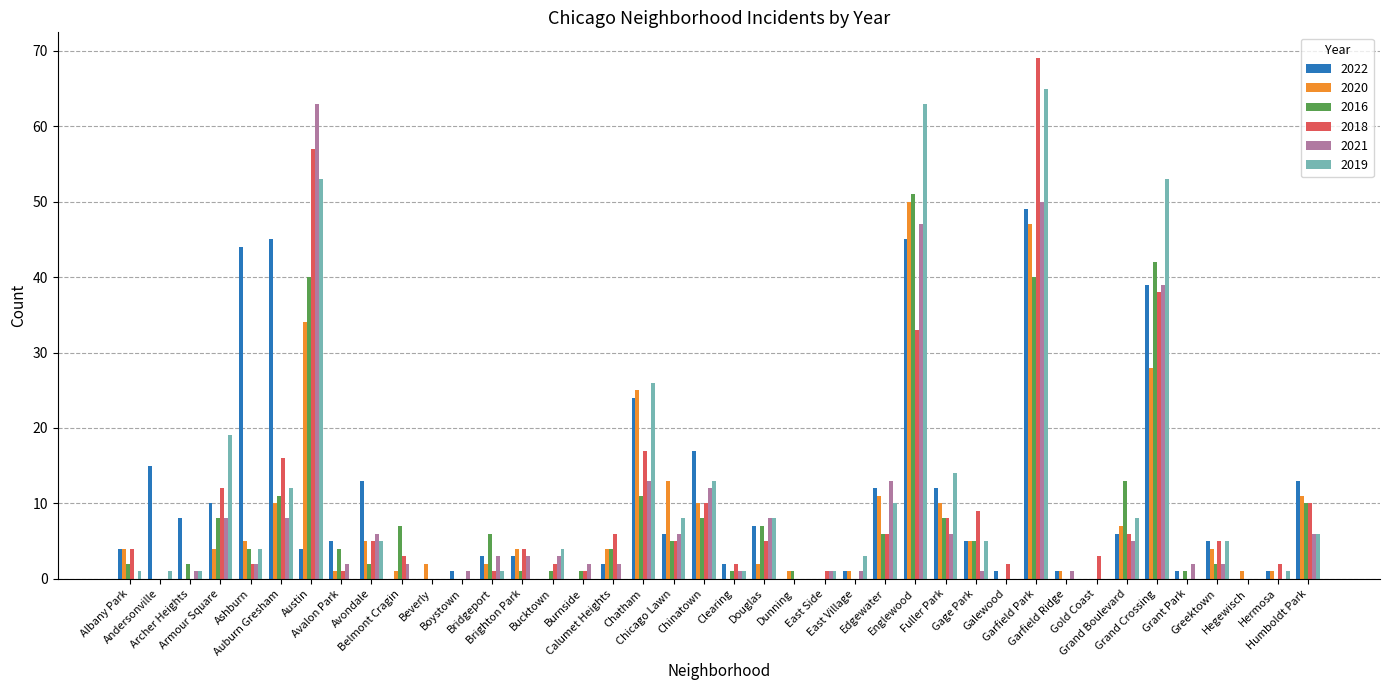

What is the highest value of the 2020 series?

50